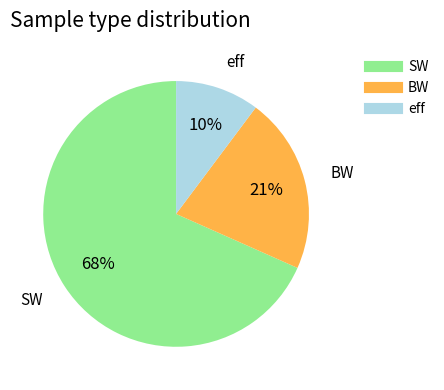

Between eff and BW, which is larger?

BW